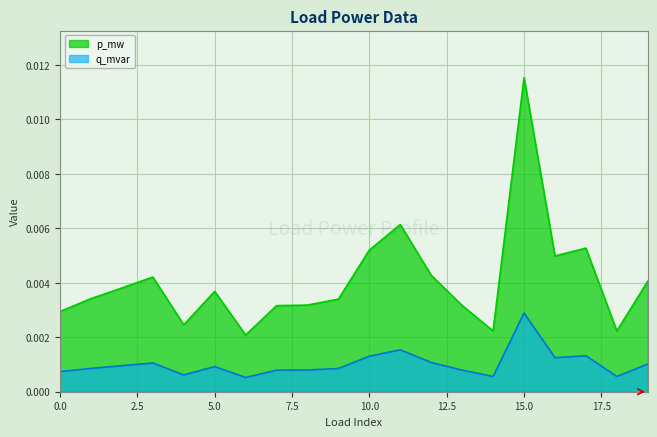

Which series has the largest range (max minus min)?

p_mw